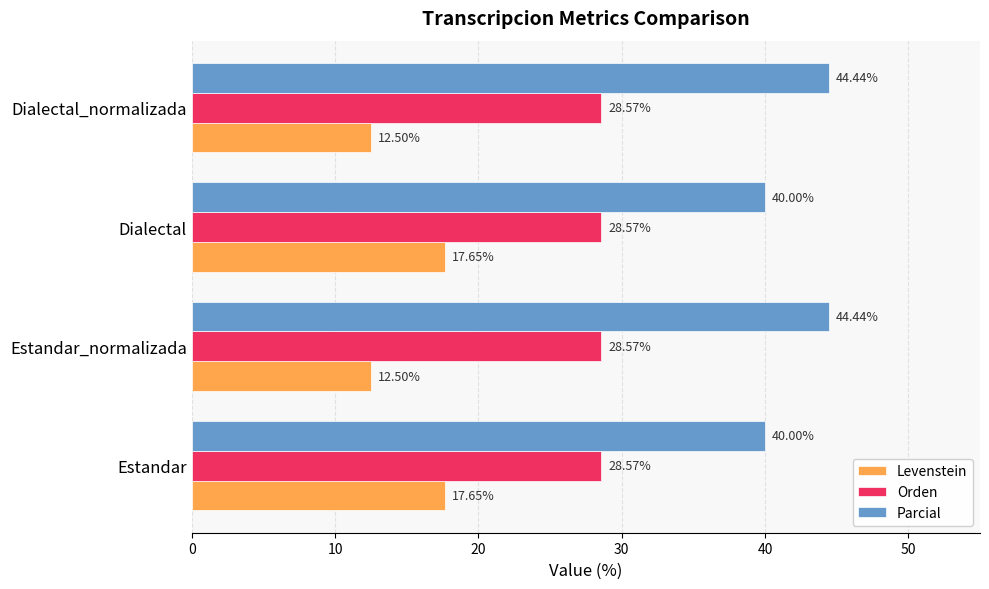

List the series in order of their overall mean, highest first.

Parcial, Orden, Levenstein